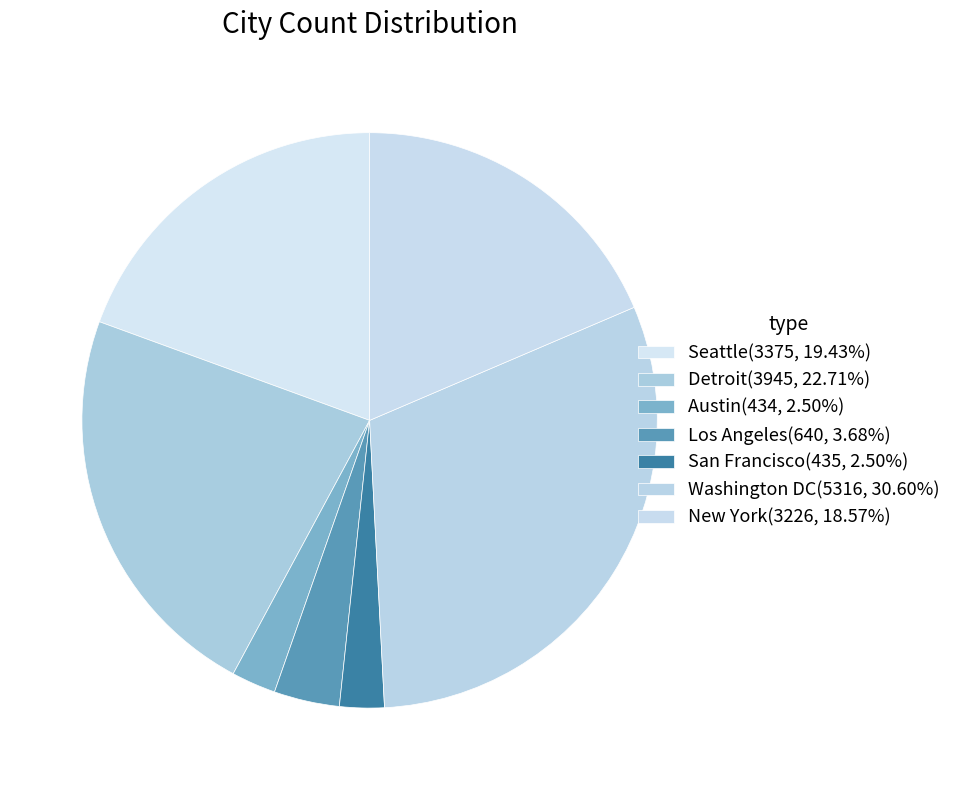

Which slice is the smallest?

Austin